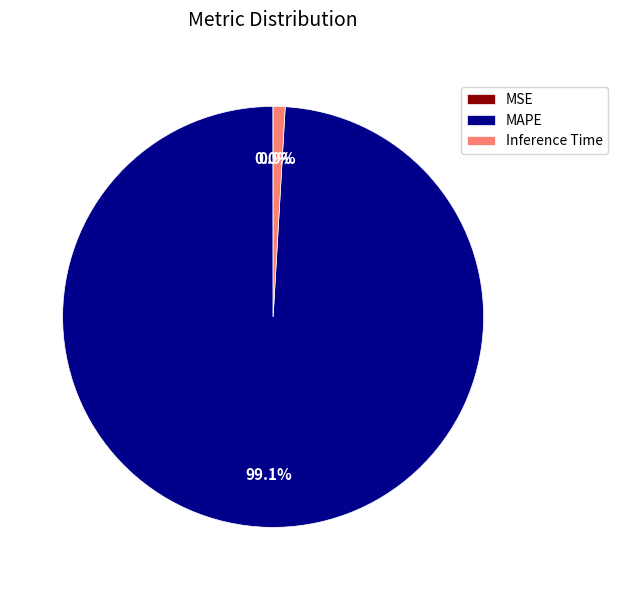

How much of the chart is everything except MAPE?

0.9%